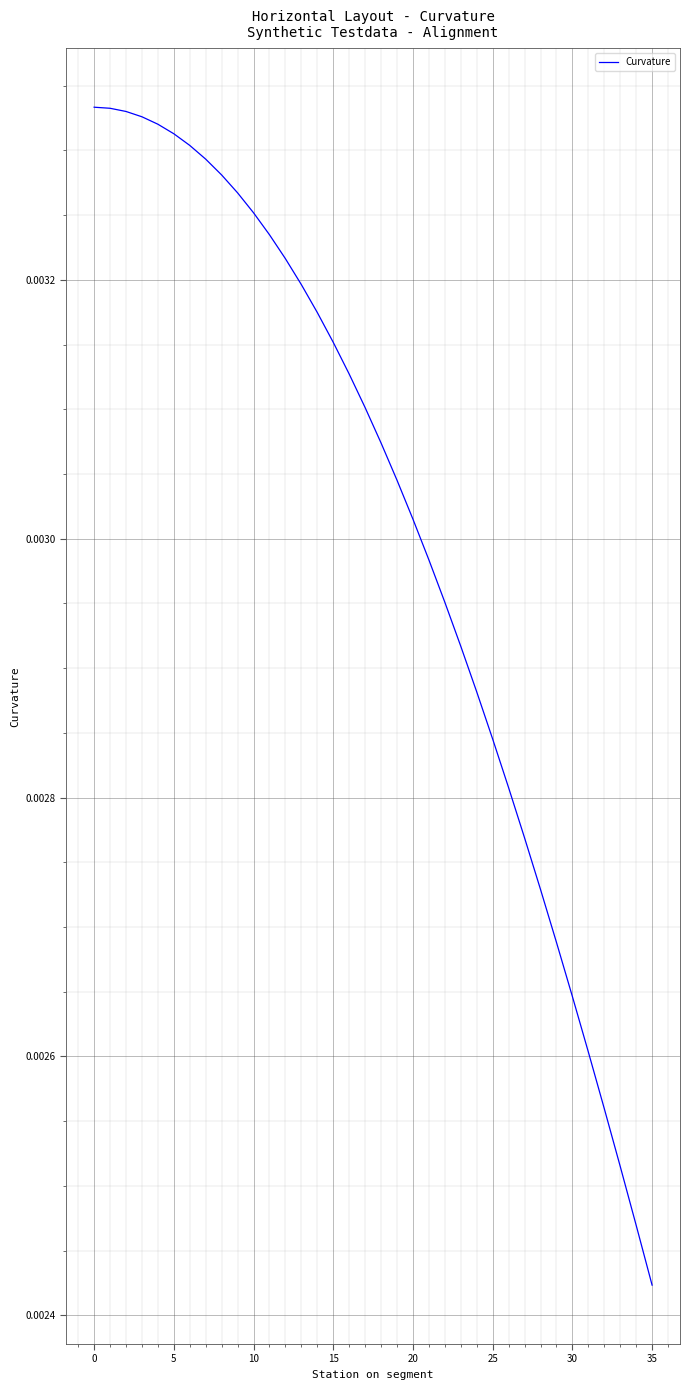

How many lines are shown in the chart?

1